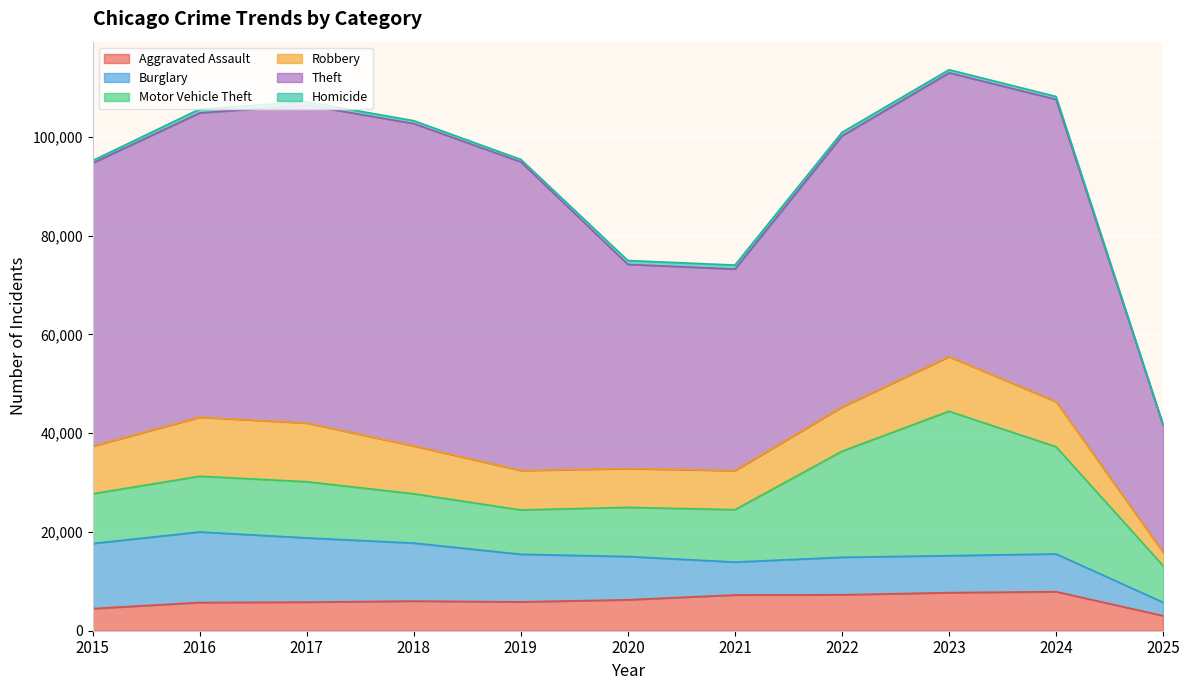

Reading right to left, what are all the values shown in this chart?

Aggravated Assault: 2025=3026	2024=7900	2023=7712	2022=7281	2021=7242	2020=6265	2019=5841	2018=6002	2017=5793	2016=5713	2015=4480
Burglary: 2025=2712	2024=7650	2023=7485	2022=7594	2021=6662	2020=8758	2019=9638	2018=11747	2017=13001	2016=14289	2015=13184
Motor Vehicle Theft: 2025=7413	2024=21701	2023=29255	2022=21472	2021=10604	2020=9960	2019=8978	2018=9985	2017=11380	2016=11285	2015=10068
Robbery: 2025=2739	2024=9122	2023=11052	2022=8965	2021=7920	2020=7855	2019=7995	2018=9681	2017=11881	2016=11960	2015=9638
Theft: 2025=25698	2024=61235	2023=57484	2022=54897	2021=40820	2020=41350	2019=62499	2018=65290	2017=64386	2016=61624	2015=57352
Homicide: 2025=175	2024=587	2023=632	2022=728	2021=806	2020=787	2019=499	2018=588	2017=672	2016=786	2015=496